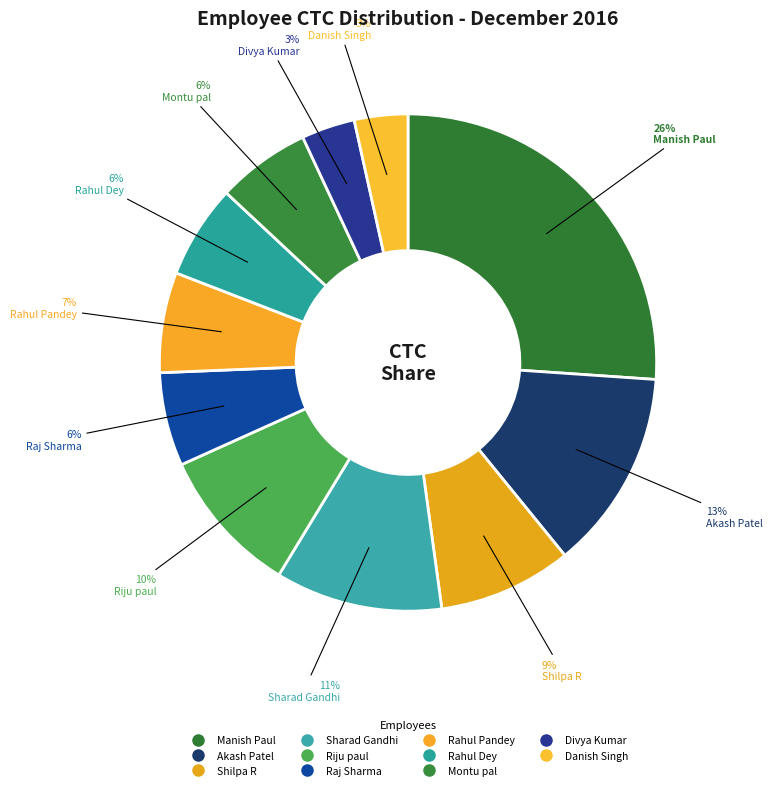

How many segments does this pie chart have?

11